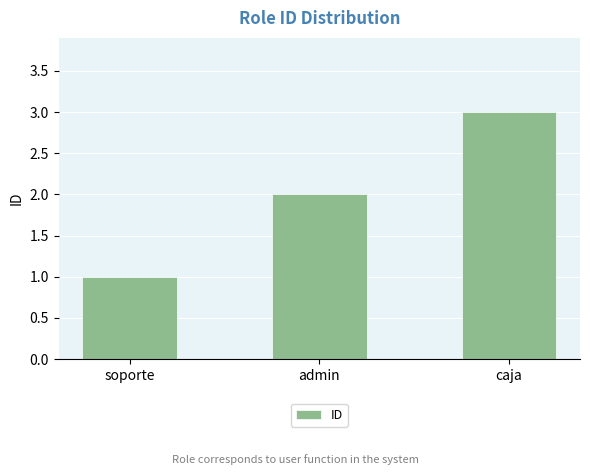

Which has a higher value, admin or caja?

caja